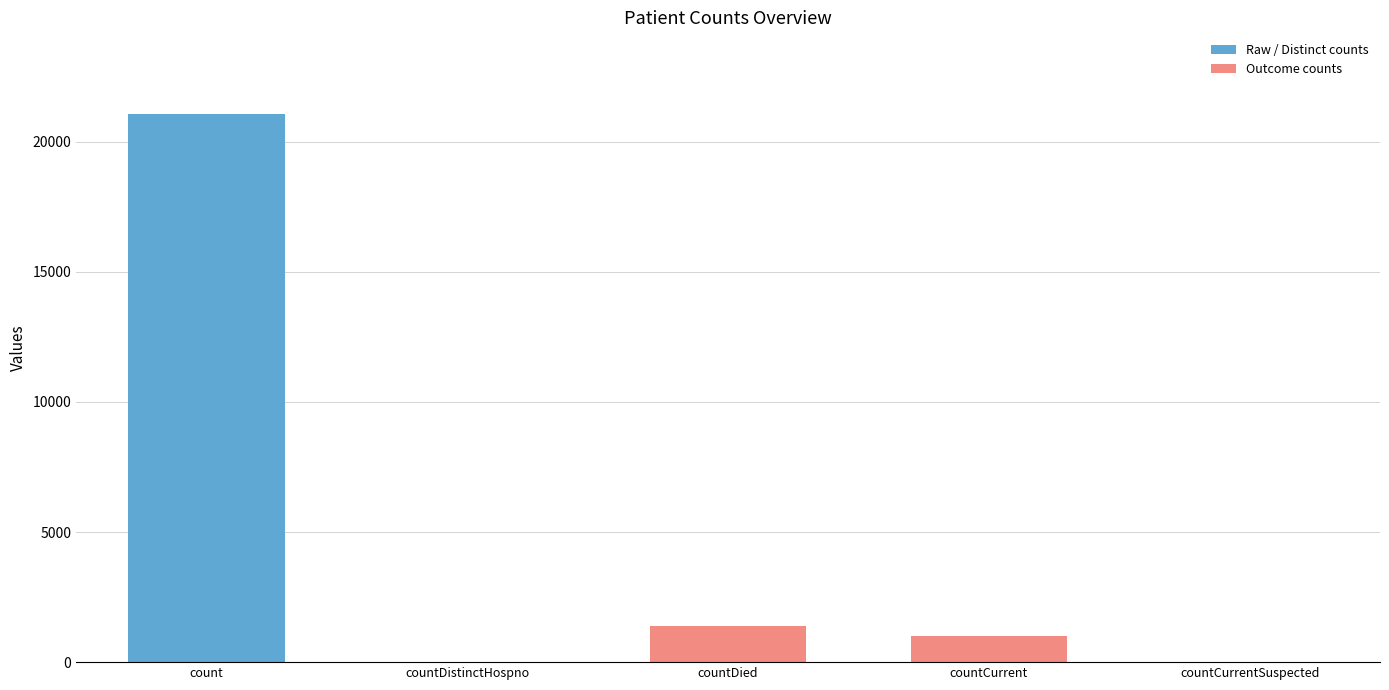

Are the bars grouped side by side (vs. stacked)?

No